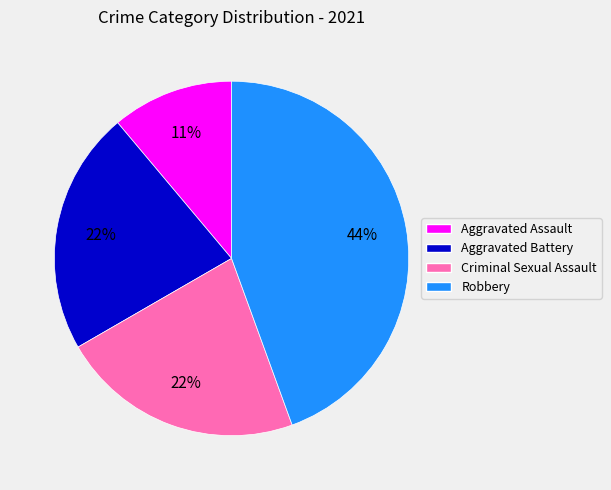

Which category has the smallest portion of the pie?

Aggravated Assault